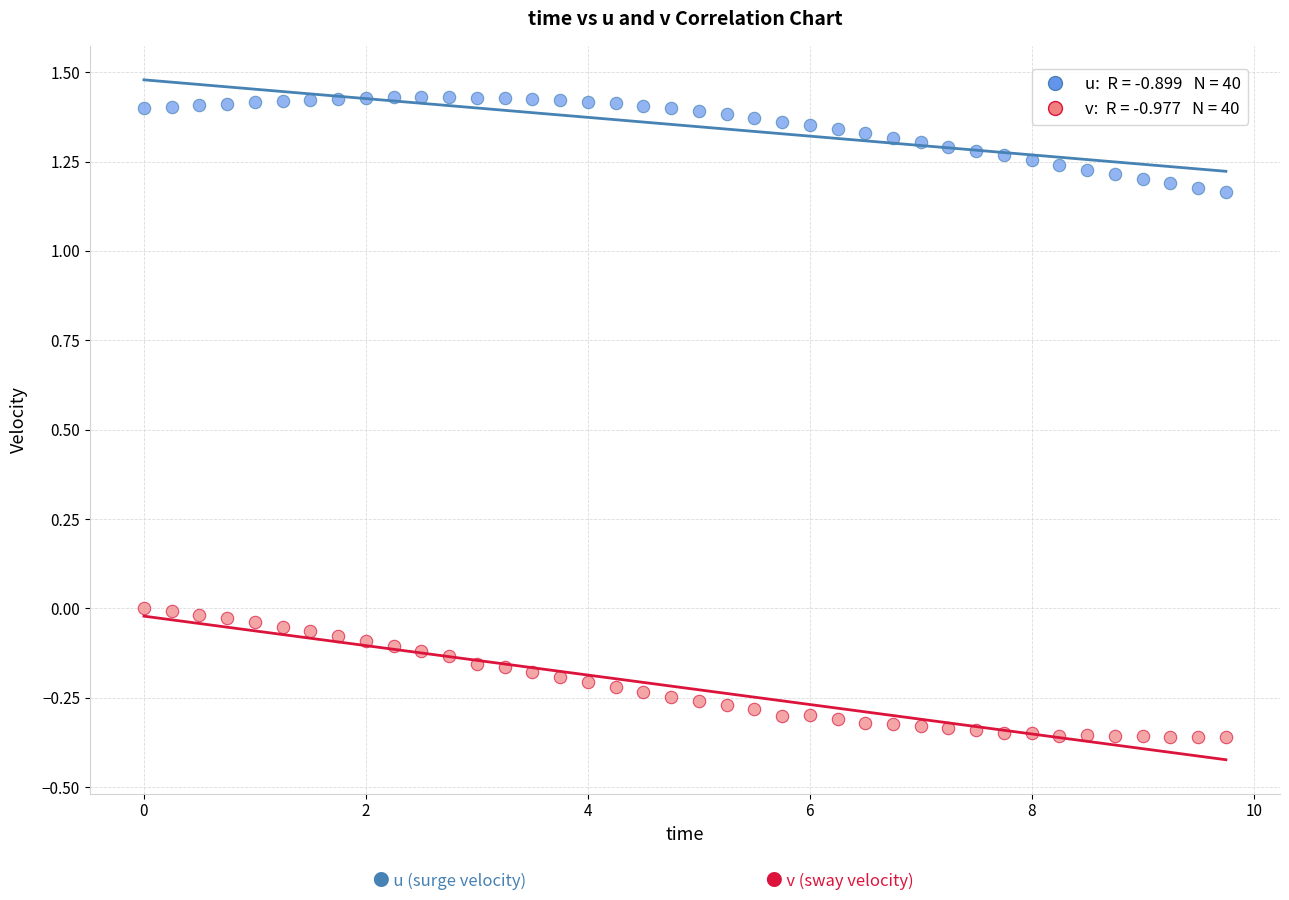

Across all data points, what is the range of X values (max minus min)?

9.8